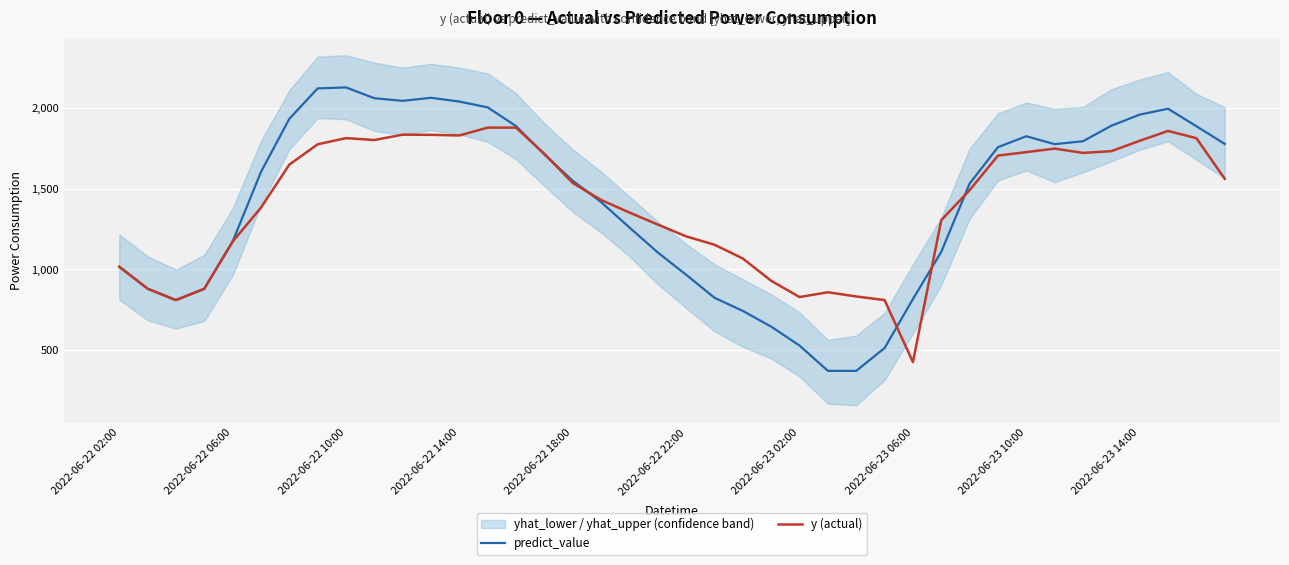

How many intersections are there between y (actual) and predict_value?

6